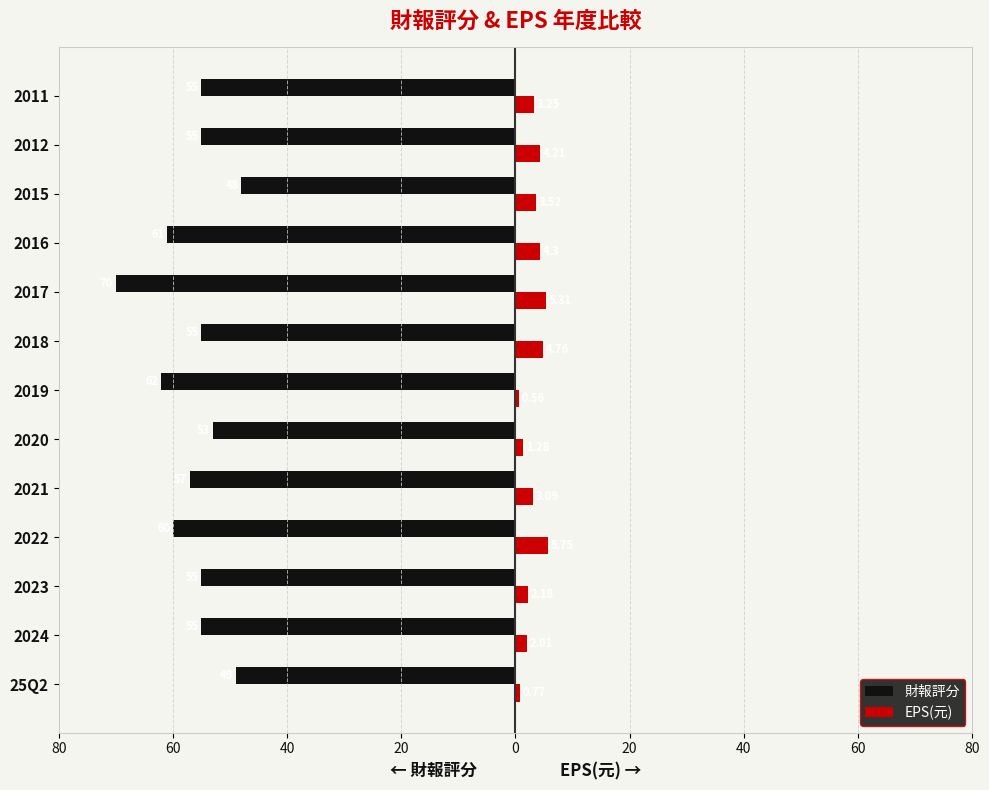

Which series has the largest range (max minus min)?

財報評分